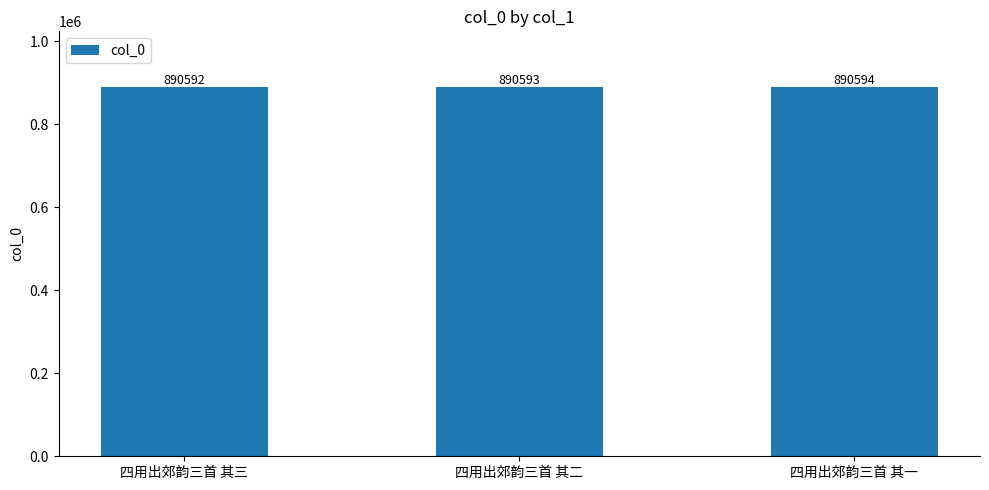

Where is the data nearest to the value 890593?

四用出郊韵三首 其二